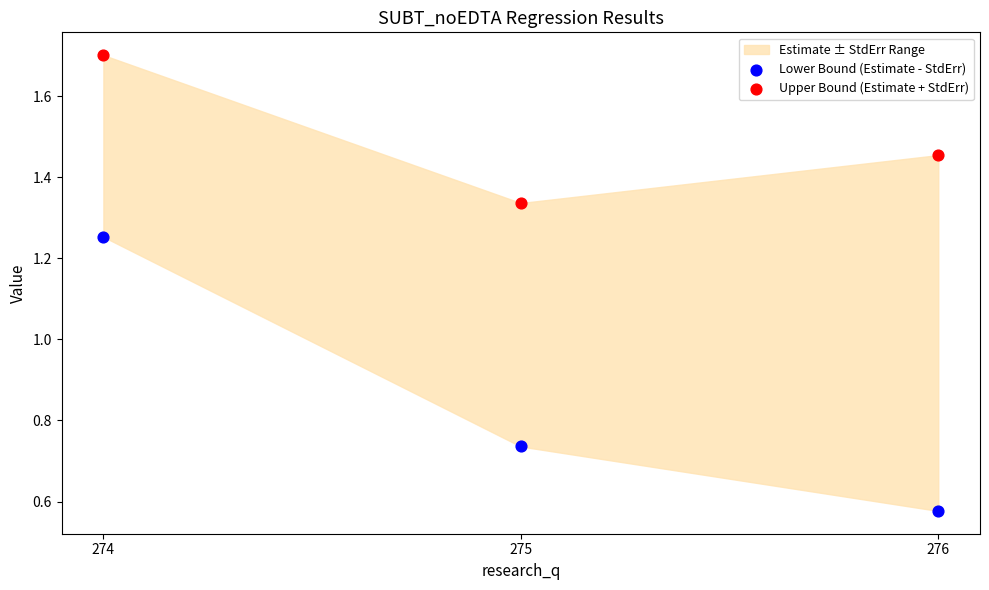

Across all data points, what is the range of Y values (max minus min)?

1.1